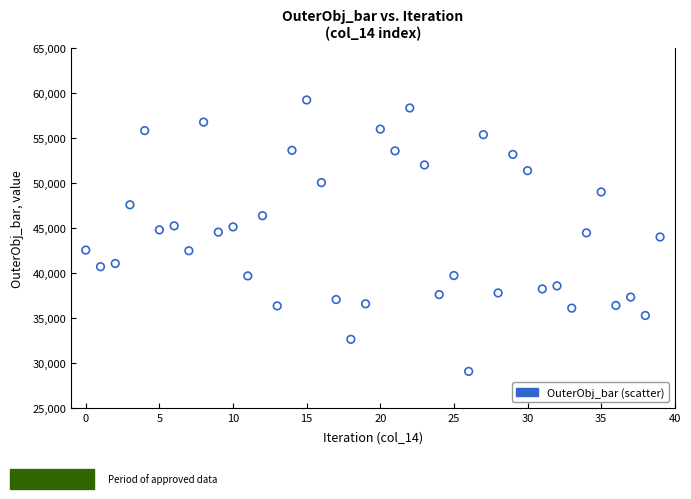

What is the range of Y values (max minus min)?

30161